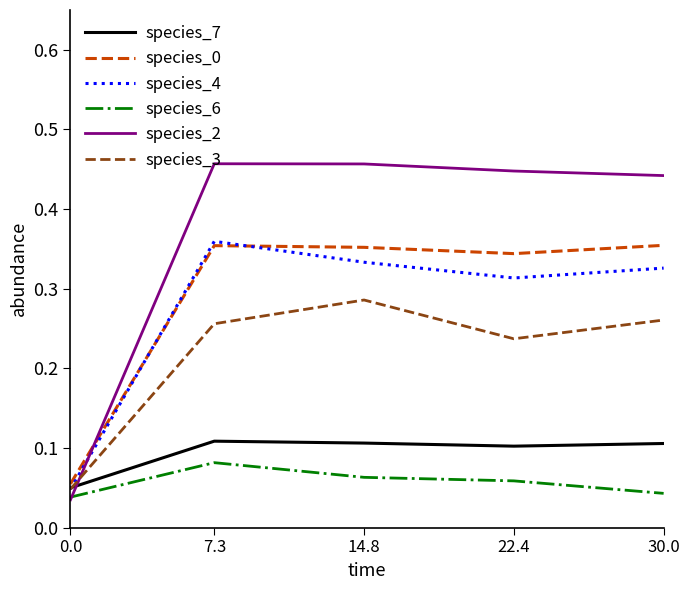

After their last crossing, which series has the higher values: species_3 or species_7?

species_3